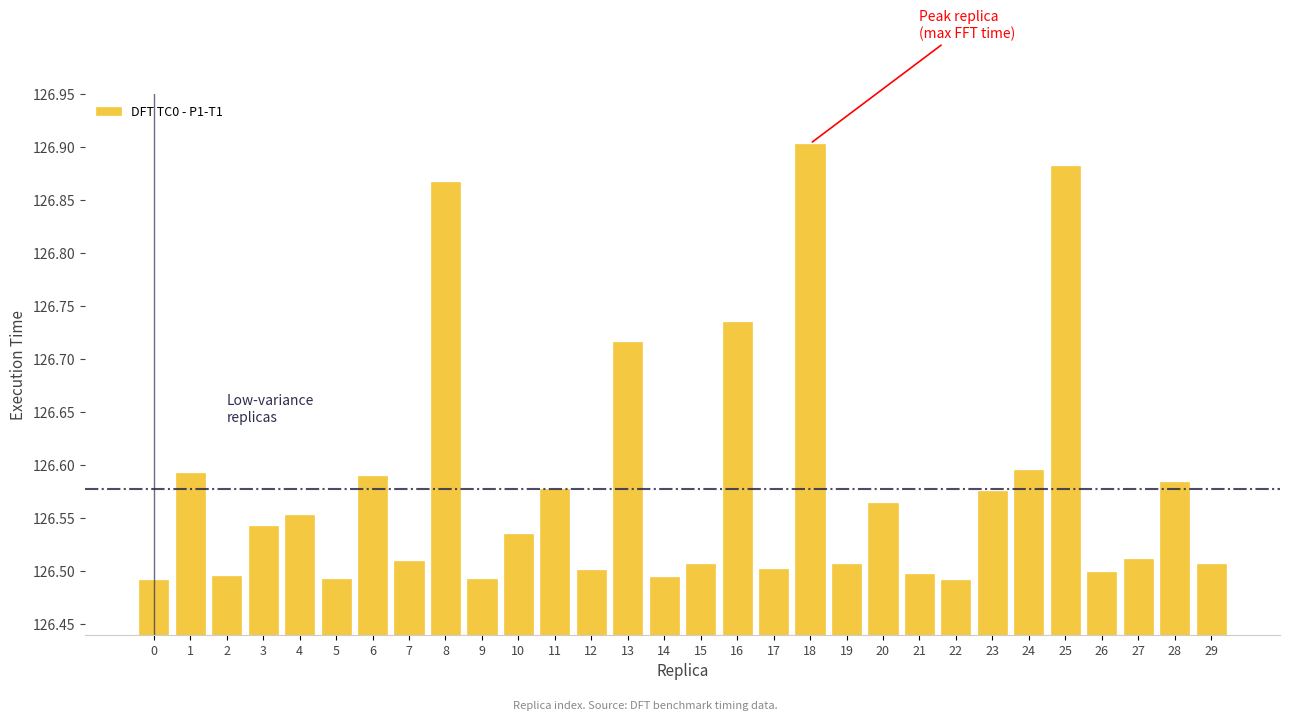

Between 3 and 16, which is larger?

16